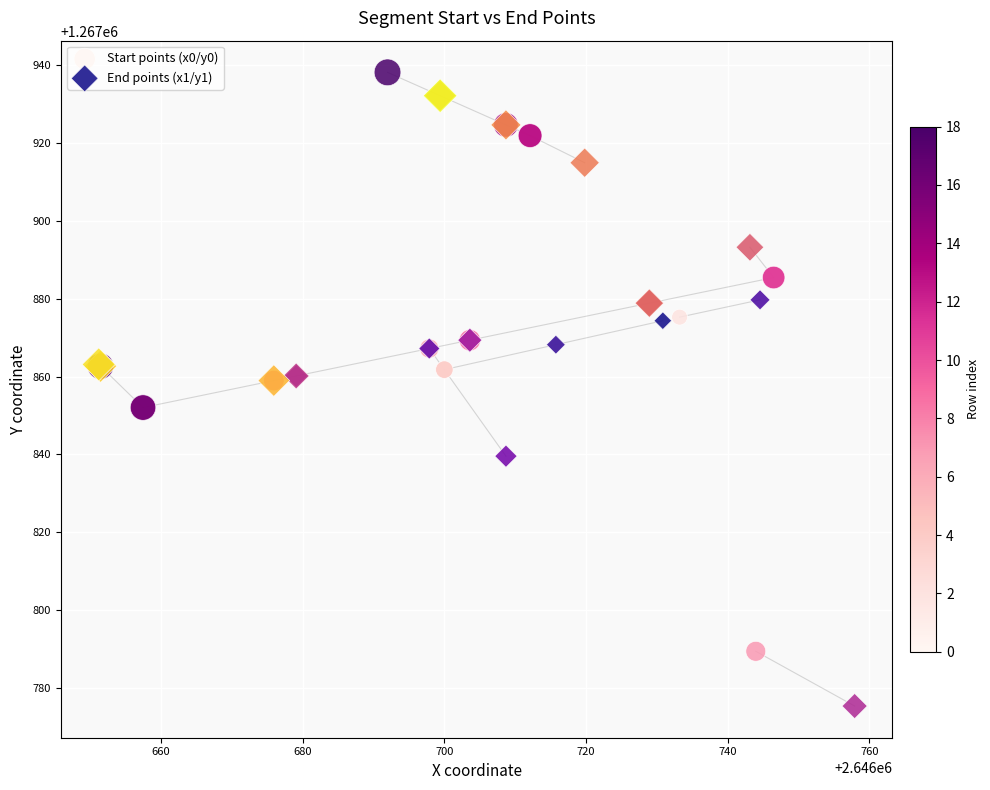

What are all the series names shown in the legend?

Start points (x0/y0), End points (x1/y1)